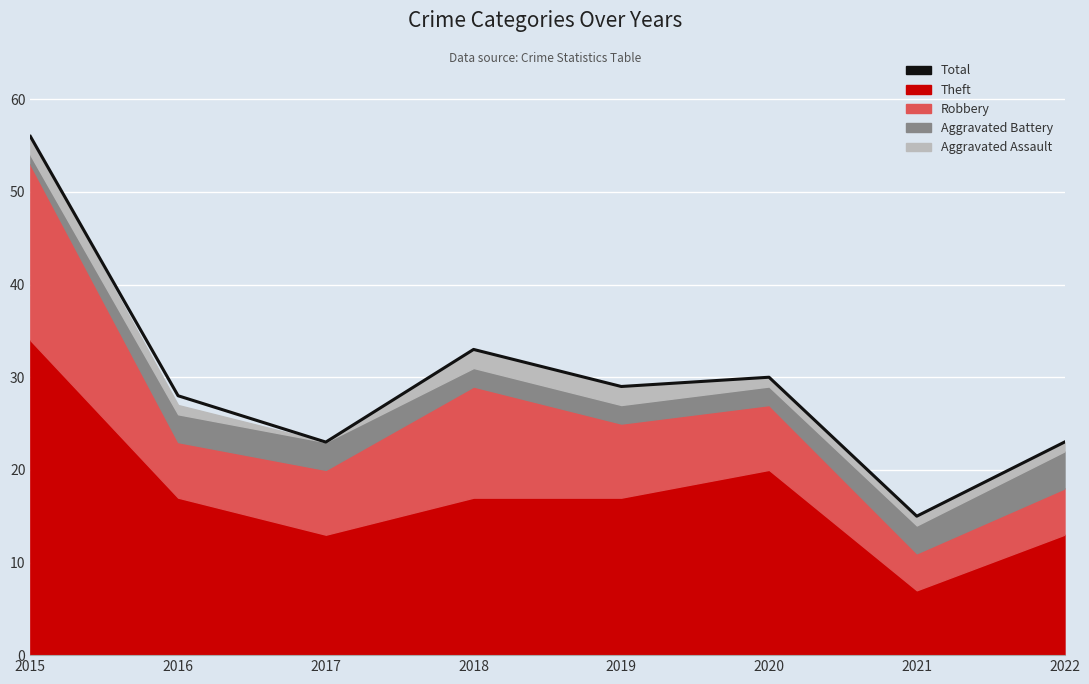

Which category has the lowest value across all series?

2021